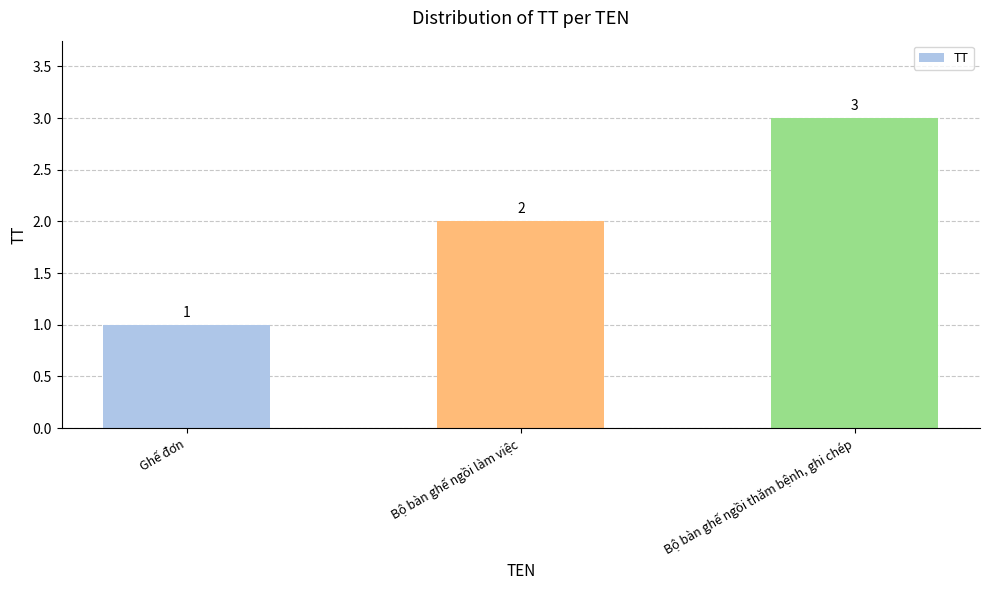

Approximately how many times larger is the value at Bộ bàn ghế ngồi thăm bệnh, ghi chép compared to Ghế đơn?

3.0